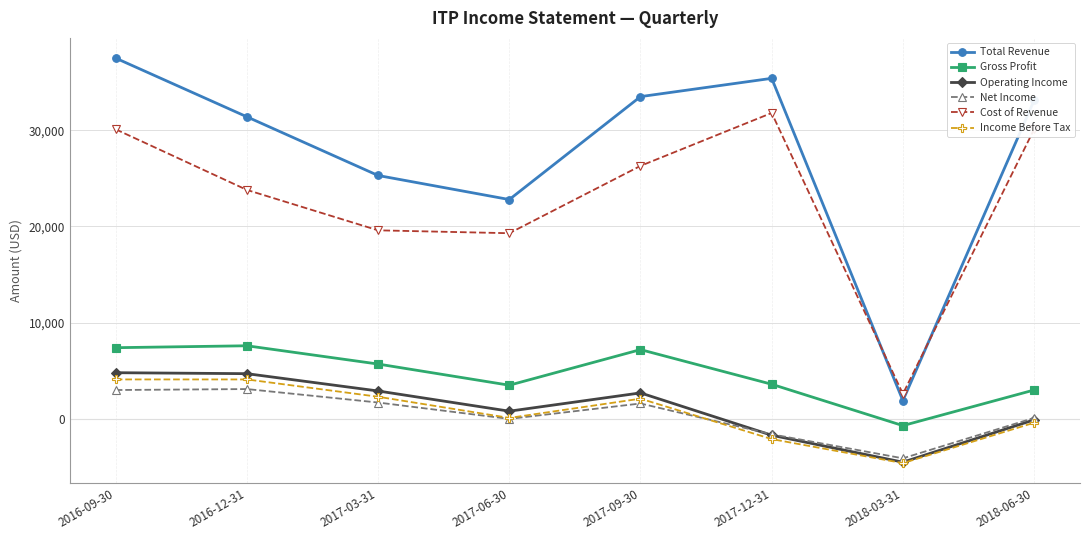

What is the difference between the highest and lowest values at 2016-12-31?

28300